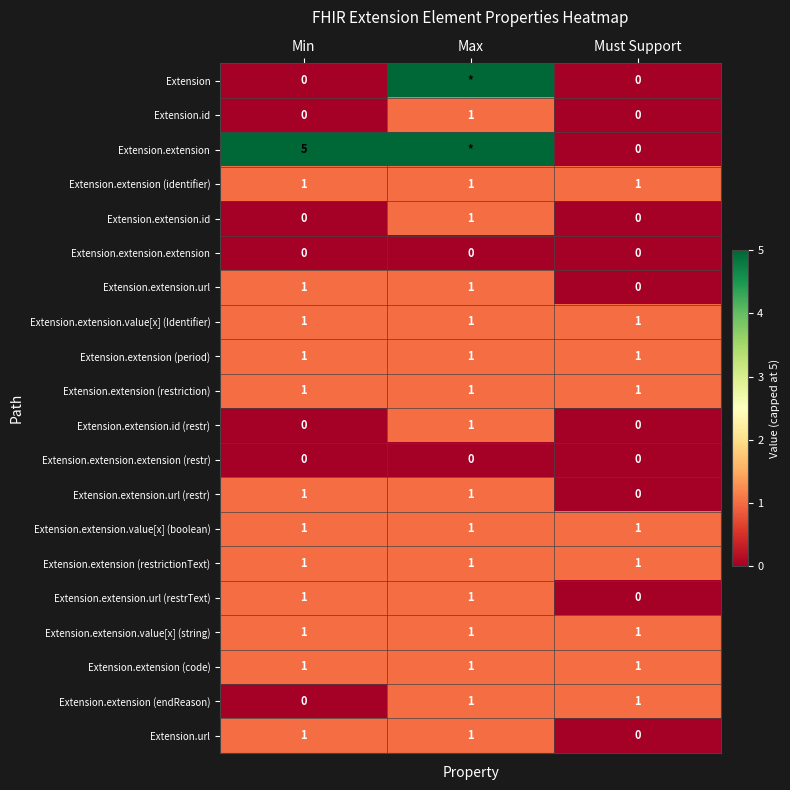

Count the number of data series in this chart.

20